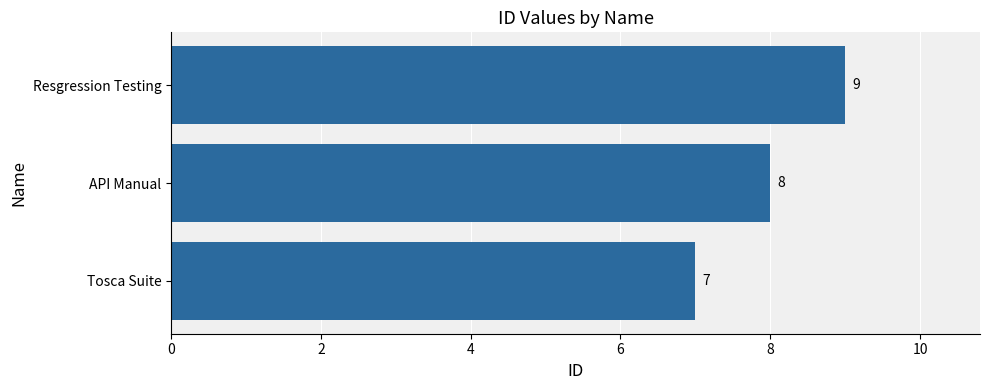

Reading top to bottom, transcribe all the data shown in this chart.

9	8	7